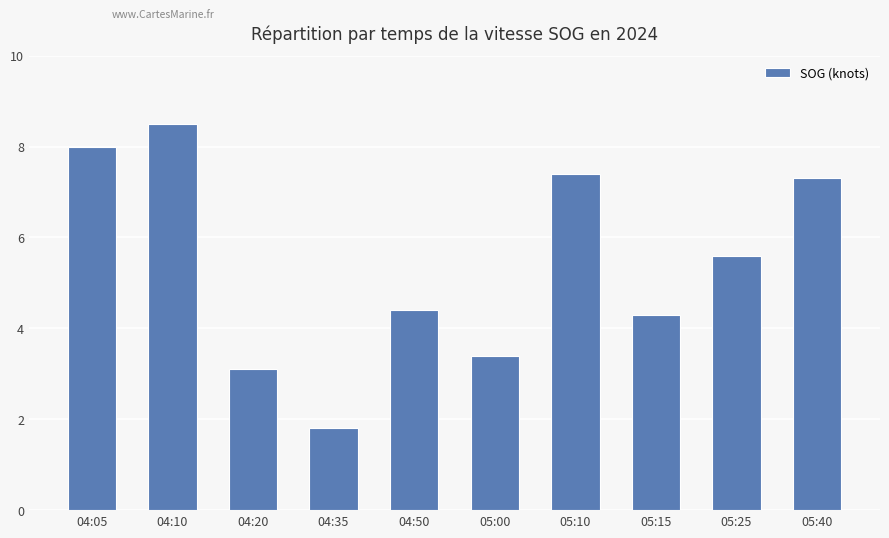

What is the difference between the maximum and minimum values?

6.7